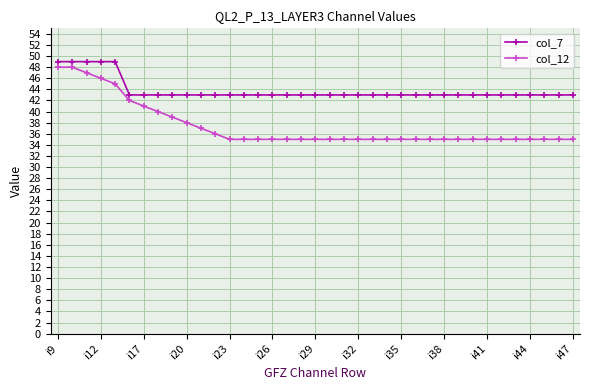

True or false: col_12 and col_7 intersect in this chart.

False